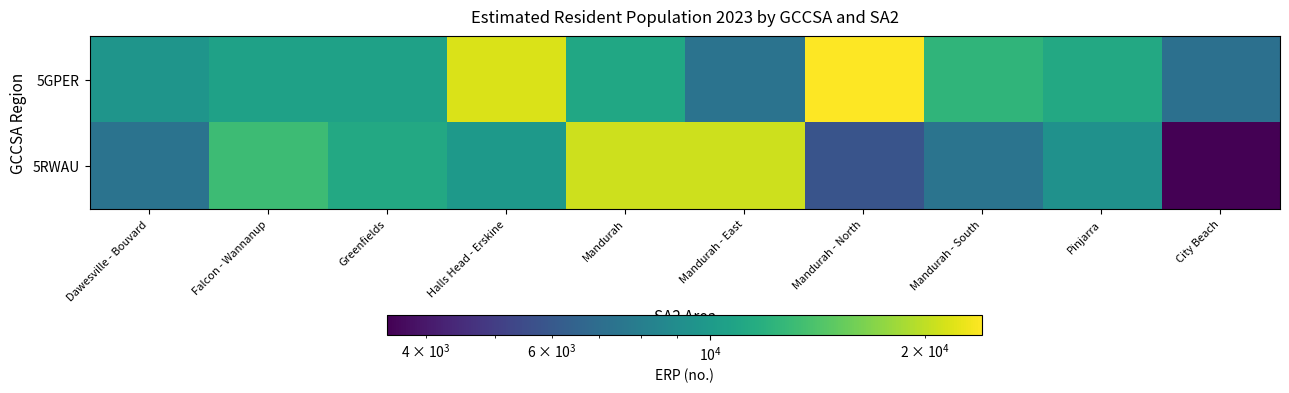

What is the total value across all series at Mandurah?

31935